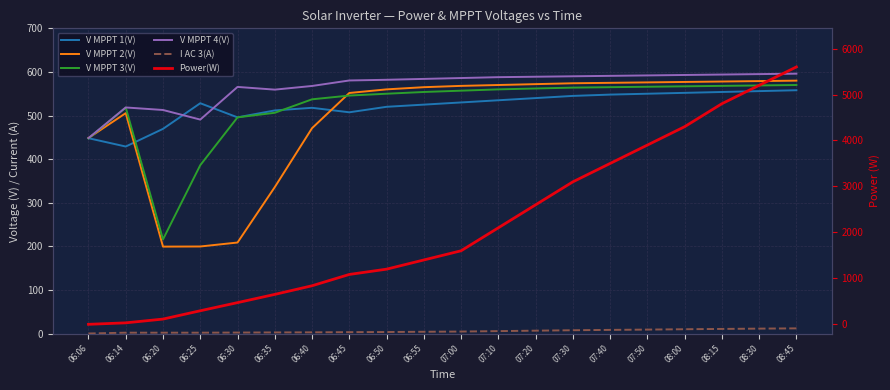

What is the label of the 15th point from the left?

07:40